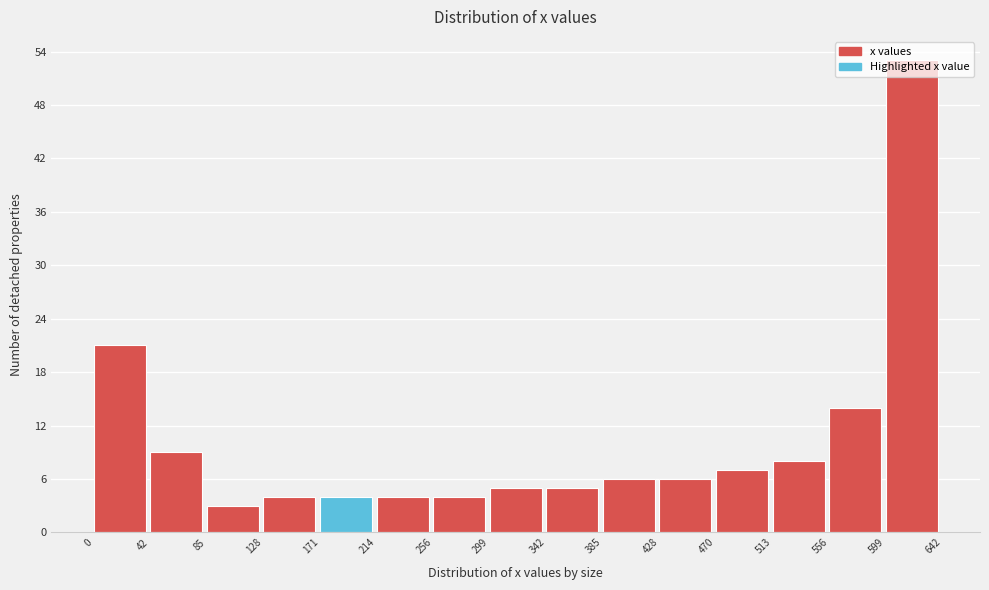

Reading left to right, transcribe this chart: for each bar, give the range it covers on the x-axis and its height. The values are not printed on the chart, so give them approximately, as read against the axis.

0 to 42: 21
42 to 85: 9
85 to 128: 3
128 to 171: 4
171 to 214: 4
214 to 256: 4
256 to 299: 4
299 to 342: 5
342 to 385: 5
385 to 428: 6
428 to 470: 6
470 to 513: 7
513 to 556: 8
556 to 599: 14
599 to 642: 53